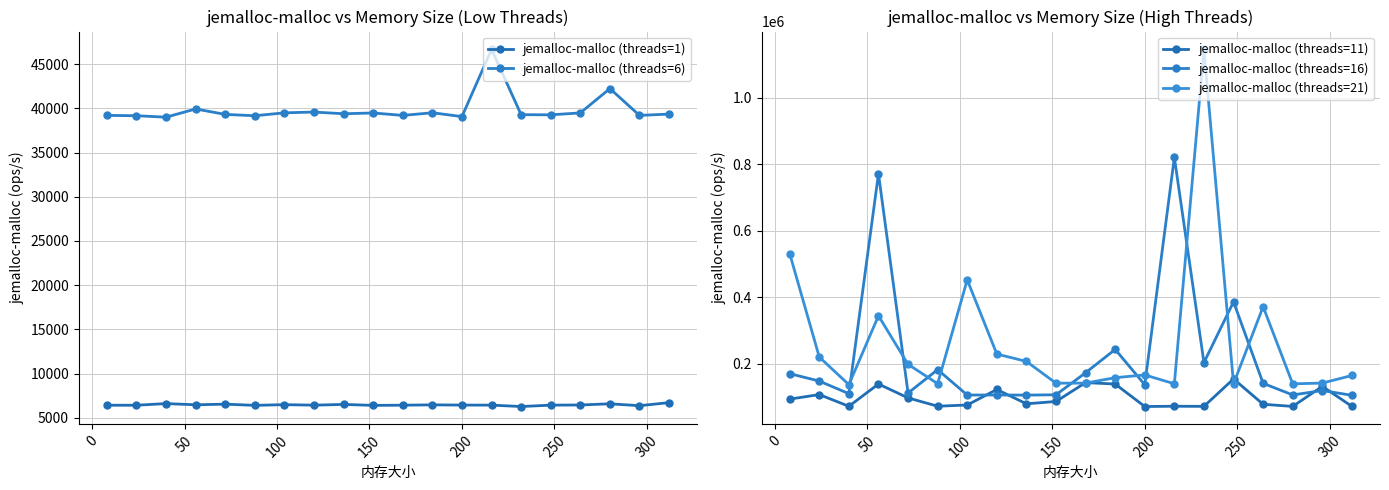

What is the value of the jemalloc-malloc (threads=6) point at the 9th from the left?

39382